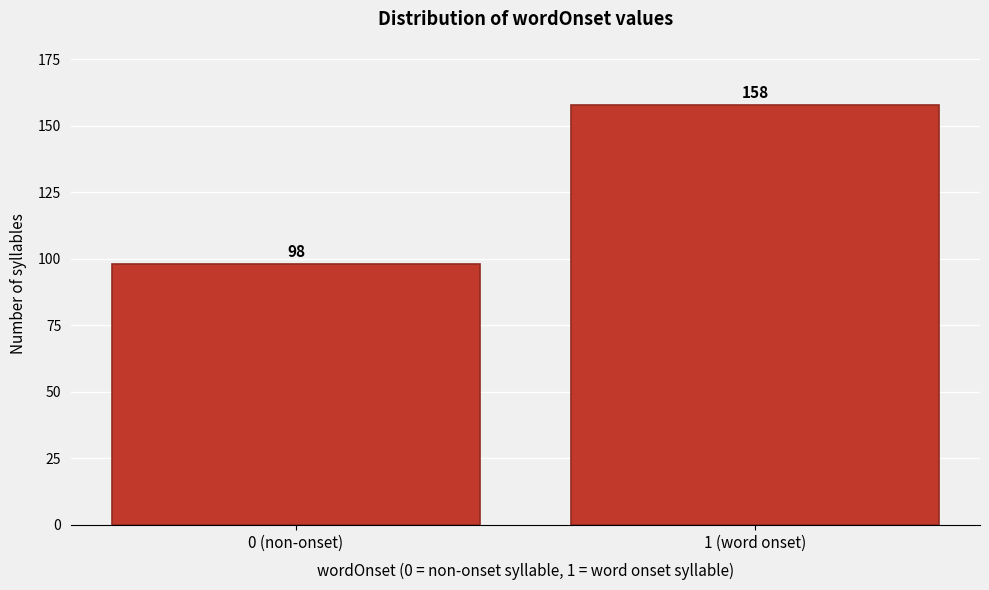

Reading left to right, list all the values displayed in this chart.

0 (non-onset)=98	1 (word onset)=158